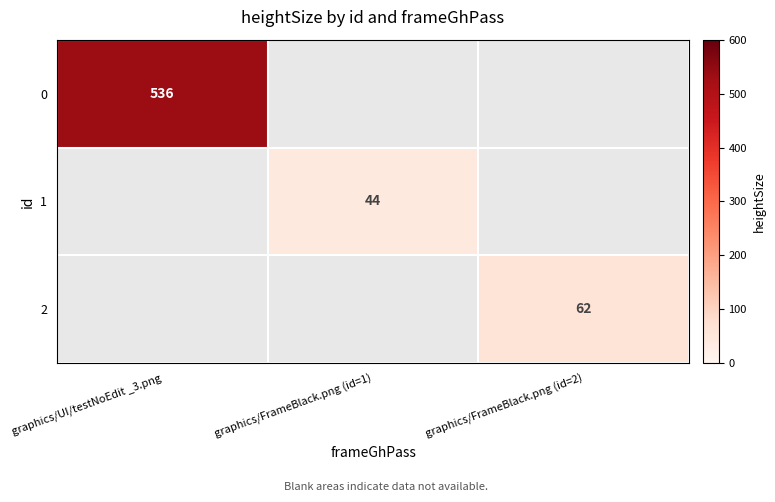

The 2 series shows 62 at graphics/FrameBlack.png (id=2). True or false?

True